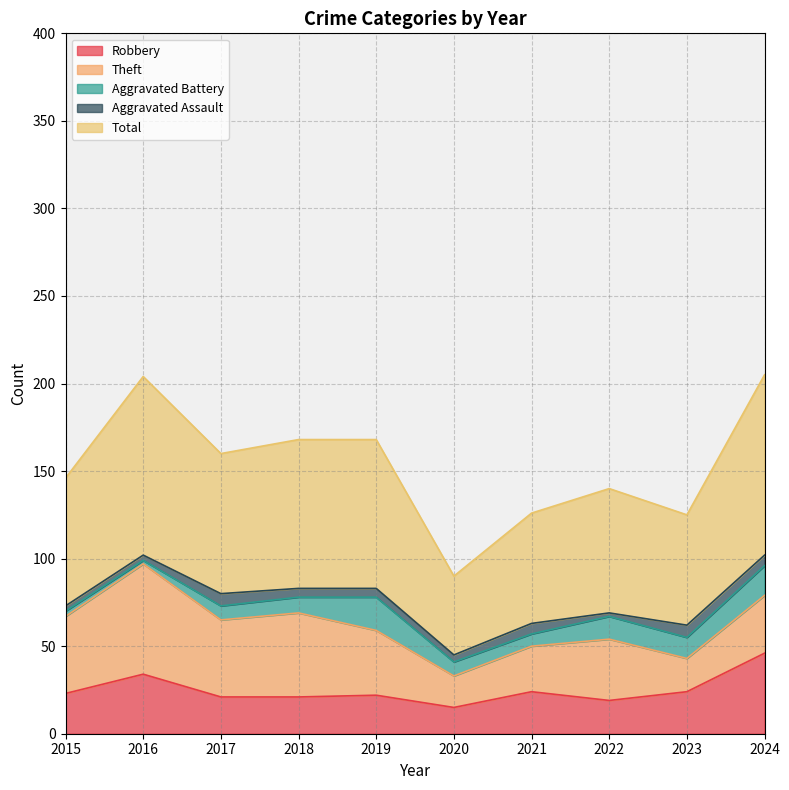

List the series in order of their peak value, highest first.

Total, Theft, Robbery, Aggravated Battery, Aggravated Assault